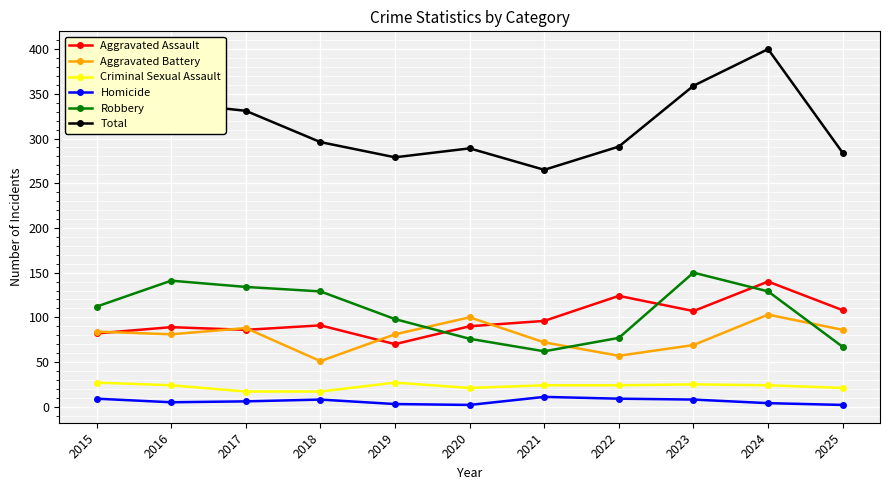

Count the number of data series in this chart.

6